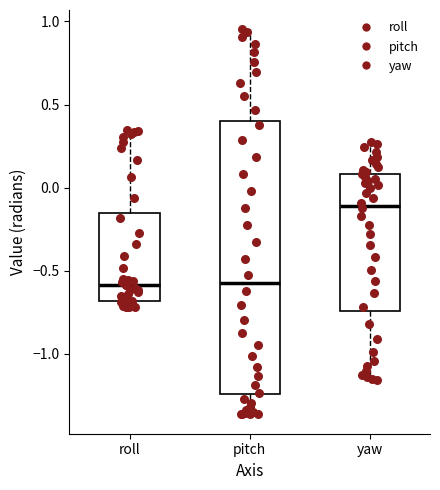

Which box is the tallest, from its lower edge to its upper edge?

pitch